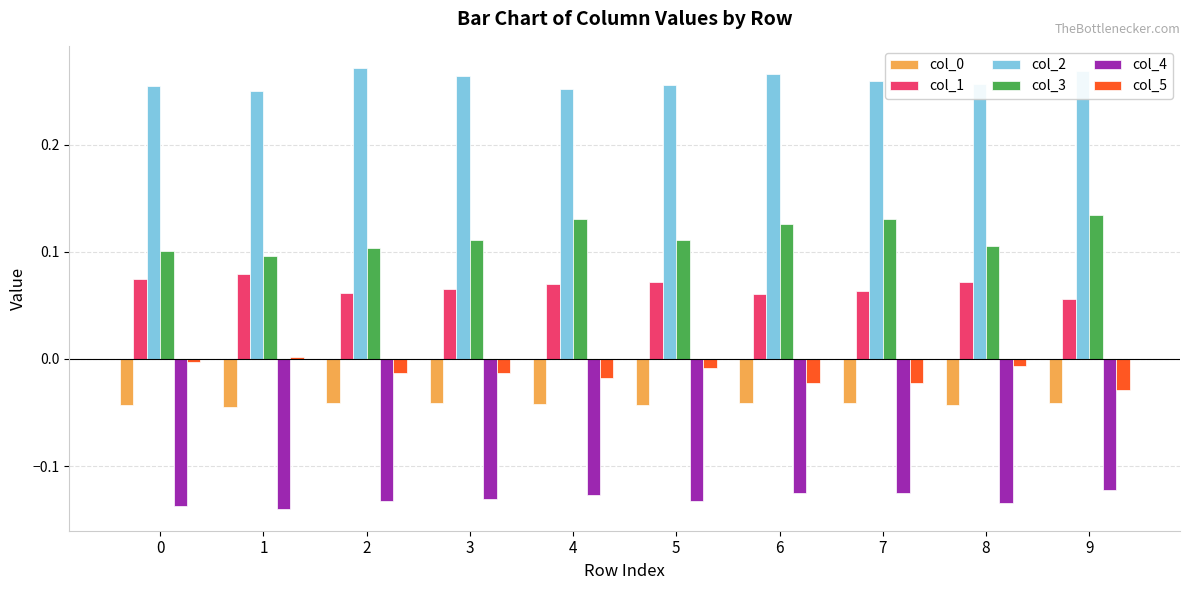

The value of col_0 at 6 is -0.1. True or false?

False